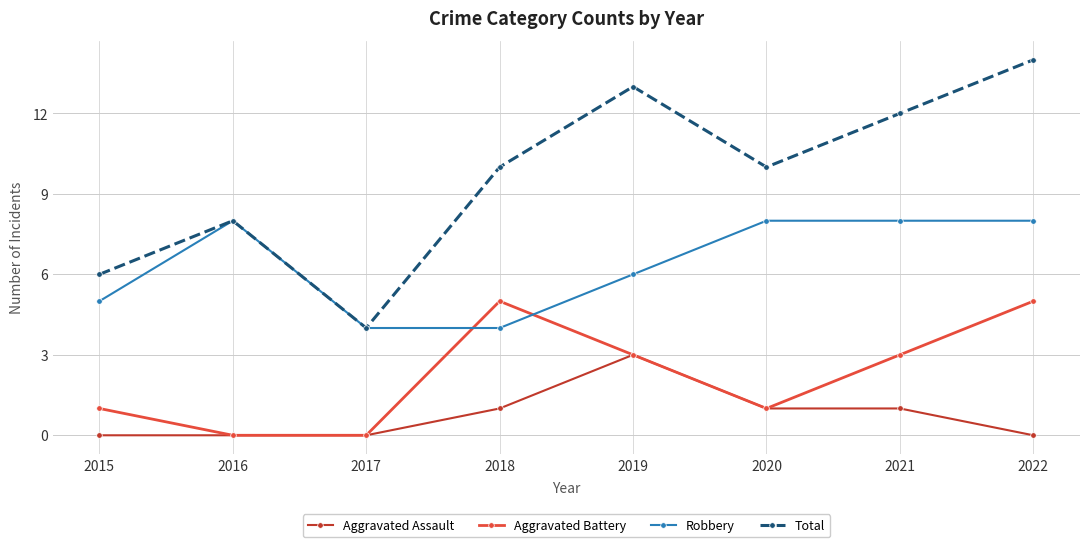

Which series has the largest range (max minus min)?

Total